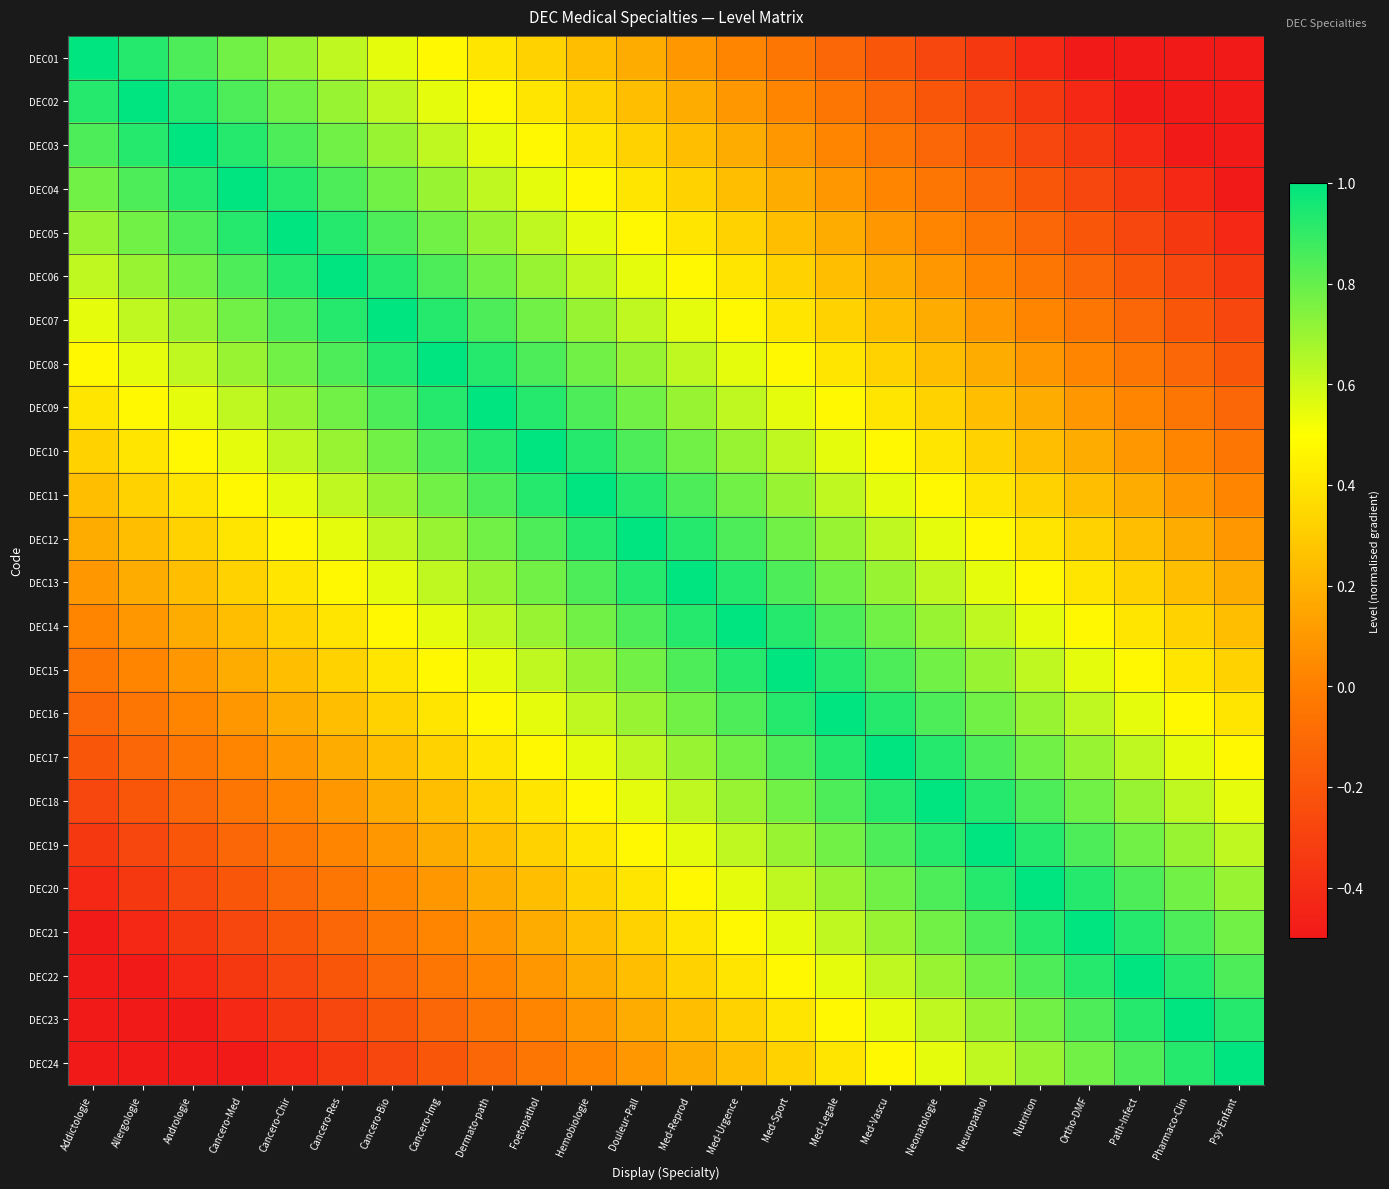

Reading left to right, what are all the values shown in this chart?

DEC01: Addictologie=1.0	Allergologie=0.9	Andrologie=0.8	Cancero-Med=0.8	Cancero-Chir=0.7	Cancero-Res=0.6	Cancero-Bio=0.6	Cancero-Img=0.5	Dermato-path=0.4	Foetopathol=0.3	Hemobiologie=0.2	Douleur-Pall=0.2	Med-Reprod=0.1	Med-Urgence=0.0	Med-Sport=-0.1	Med-Legale=-0.1	Med-Vascu=-0.2	Neonatologie=-0.3	Neuropathol=-0.4	Nutrition=-0.4	Ortho-DMF=-0.5	Path-Infect=-0.5	Pharmaco-Clin=-0.5	Psy-Enfant=-0.5
DEC02: Addictologie=0.9	Allergologie=1.0	Andrologie=0.9	Cancero-Med=0.8	Cancero-Chir=0.8	Cancero-Res=0.7	Cancero-Bio=0.6	Cancero-Img=0.6	Dermato-path=0.5	Foetopathol=0.4	Hemobiologie=0.3	Douleur-Pall=0.2	Med-Reprod=0.2	Med-Urgence=0.1	Med-Sport=0.0	Med-Legale=-0.1	Med-Vascu=-0.1	Neonatologie=-0.2	Neuropathol=-0.3	Nutrition=-0.4	Ortho-DMF=-0.4	Path-Infect=-0.5	Pharmaco-Clin=-0.5	Psy-Enfant=-0.5
DEC03: Addictologie=0.8	Allergologie=0.9	Andrologie=1.0	Cancero-Med=0.9	Cancero-Chir=0.8	Cancero-Res=0.8	Cancero-Bio=0.7	Cancero-Img=0.6	Dermato-path=0.6	Foetopathol=0.5	Hemobiologie=0.4	Douleur-Pall=0.3	Med-Reprod=0.2	Med-Urgence=0.2	Med-Sport=0.1	Med-Legale=0.0	Med-Vascu=-0.1	Neonatologie=-0.1	Neuropathol=-0.2	Nutrition=-0.3	Ortho-DMF=-0.4	Path-Infect=-0.4	Pharmaco-Clin=-0.5	Psy-Enfant=-0.5
DEC04: Addictologie=0.8	Allergologie=0.8	Andrologie=0.9	Cancero-Med=1.0	Cancero-Chir=0.9	Cancero-Res=0.8	Cancero-Bio=0.8	Cancero-Img=0.7	Dermato-path=0.6	Foetopathol=0.6	Hemobiologie=0.5	Douleur-Pall=0.4	Med-Reprod=0.3	Med-Urgence=0.2	Med-Sport=0.2	Med-Legale=0.1	Med-Vascu=0.0	Neonatologie=-0.1	Neuropathol=-0.1	Nutrition=-0.2	Ortho-DMF=-0.3	Path-Infect=-0.4	Pharmaco-Clin=-0.4	Psy-Enfant=-0.5
DEC05: Addictologie=0.7	Allergologie=0.8	Andrologie=0.8	Cancero-Med=0.9	Cancero-Chir=1.0	Cancero-Res=0.9	Cancero-Bio=0.8	Cancero-Img=0.8	Dermato-path=0.7	Foetopathol=0.6	Hemobiologie=0.6	Douleur-Pall=0.5	Med-Reprod=0.4	Med-Urgence=0.3	Med-Sport=0.2	Med-Legale=0.2	Med-Vascu=0.1	Neonatologie=0.0	Neuropathol=-0.1	Nutrition=-0.1	Ortho-DMF=-0.2	Path-Infect=-0.3	Pharmaco-Clin=-0.4	Psy-Enfant=-0.4
DEC06: Addictologie=0.6	Allergologie=0.7	Andrologie=0.8	Cancero-Med=0.8	Cancero-Chir=0.9	Cancero-Res=1.0	Cancero-Bio=0.9	Cancero-Img=0.8	Dermato-path=0.8	Foetopathol=0.7	Hemobiologie=0.6	Douleur-Pall=0.6	Med-Reprod=0.5	Med-Urgence=0.4	Med-Sport=0.3	Med-Legale=0.2	Med-Vascu=0.2	Neonatologie=0.1	Neuropathol=0.0	Nutrition=-0.1	Ortho-DMF=-0.1	Path-Infect=-0.2	Pharmaco-Clin=-0.3	Psy-Enfant=-0.4
DEC07: Addictologie=0.6	Allergologie=0.6	Andrologie=0.7	Cancero-Med=0.8	Cancero-Chir=0.8	Cancero-Res=0.9	Cancero-Bio=1.0	Cancero-Img=0.9	Dermato-path=0.8	Foetopathol=0.8	Hemobiologie=0.7	Douleur-Pall=0.6	Med-Reprod=0.6	Med-Urgence=0.5	Med-Sport=0.4	Med-Legale=0.3	Med-Vascu=0.2	Neonatologie=0.2	Neuropathol=0.1	Nutrition=0.0	Ortho-DMF=-0.1	Path-Infect=-0.1	Pharmaco-Clin=-0.2	Psy-Enfant=-0.3
DEC08: Addictologie=0.5	Allergologie=0.6	Andrologie=0.6	Cancero-Med=0.7	Cancero-Chir=0.8	Cancero-Res=0.8	Cancero-Bio=0.9	Cancero-Img=1.0	Dermato-path=0.9	Foetopathol=0.8	Hemobiologie=0.8	Douleur-Pall=0.7	Med-Reprod=0.6	Med-Urgence=0.6	Med-Sport=0.5	Med-Legale=0.4	Med-Vascu=0.3	Neonatologie=0.2	Neuropathol=0.2	Nutrition=0.1	Ortho-DMF=0.0	Path-Infect=-0.1	Pharmaco-Clin=-0.1	Psy-Enfant=-0.2
DEC09: Addictologie=0.4	Allergologie=0.5	Andrologie=0.6	Cancero-Med=0.6	Cancero-Chir=0.7	Cancero-Res=0.8	Cancero-Bio=0.8	Cancero-Img=0.9	Dermato-path=1.0	Foetopathol=0.9	Hemobiologie=0.8	Douleur-Pall=0.8	Med-Reprod=0.7	Med-Urgence=0.6	Med-Sport=0.6	Med-Legale=0.5	Med-Vascu=0.4	Neonatologie=0.3	Neuropathol=0.2	Nutrition=0.2	Ortho-DMF=0.1	Path-Infect=0.0	Pharmaco-Clin=-0.1	Psy-Enfant=-0.1
DEC10: Addictologie=0.3	Allergologie=0.4	Andrologie=0.5	Cancero-Med=0.6	Cancero-Chir=0.6	Cancero-Res=0.7	Cancero-Bio=0.8	Cancero-Img=0.8	Dermato-path=0.9	Foetopathol=1.0	Hemobiologie=0.9	Douleur-Pall=0.8	Med-Reprod=0.8	Med-Urgence=0.7	Med-Sport=0.6	Med-Legale=0.6	Med-Vascu=0.5	Neonatologie=0.4	Neuropathol=0.3	Nutrition=0.2	Ortho-DMF=0.2	Path-Infect=0.1	Pharmaco-Clin=0.0	Psy-Enfant=-0.1
DEC11: Addictologie=0.2	Allergologie=0.3	Andrologie=0.4	Cancero-Med=0.5	Cancero-Chir=0.6	Cancero-Res=0.6	Cancero-Bio=0.7	Cancero-Img=0.8	Dermato-path=0.8	Foetopathol=0.9	Hemobiologie=1.0	Douleur-Pall=0.9	Med-Reprod=0.8	Med-Urgence=0.8	Med-Sport=0.7	Med-Legale=0.6	Med-Vascu=0.6	Neonatologie=0.5	Neuropathol=0.4	Nutrition=0.3	Ortho-DMF=0.2	Path-Infect=0.2	Pharmaco-Clin=0.1	Psy-Enfant=0.0
DEC12: Addictologie=0.2	Allergologie=0.2	Andrologie=0.3	Cancero-Med=0.4	Cancero-Chir=0.5	Cancero-Res=0.6	Cancero-Bio=0.6	Cancero-Img=0.7	Dermato-path=0.8	Foetopathol=0.8	Hemobiologie=0.9	Douleur-Pall=1.0	Med-Reprod=0.9	Med-Urgence=0.8	Med-Sport=0.8	Med-Legale=0.7	Med-Vascu=0.6	Neonatologie=0.6	Neuropathol=0.5	Nutrition=0.4	Ortho-DMF=0.3	Path-Infect=0.2	Pharmaco-Clin=0.2	Psy-Enfant=0.1
DEC13: Addictologie=0.1	Allergologie=0.2	Andrologie=0.2	Cancero-Med=0.3	Cancero-Chir=0.4	Cancero-Res=0.5	Cancero-Bio=0.6	Cancero-Img=0.6	Dermato-path=0.7	Foetopathol=0.8	Hemobiologie=0.8	Douleur-Pall=0.9	Med-Reprod=1.0	Med-Urgence=0.9	Med-Sport=0.8	Med-Legale=0.8	Med-Vascu=0.7	Neonatologie=0.6	Neuropathol=0.6	Nutrition=0.5	Ortho-DMF=0.4	Path-Infect=0.3	Pharmaco-Clin=0.2	Psy-Enfant=0.2
DEC14: Addictologie=0.0	Allergologie=0.1	Andrologie=0.2	Cancero-Med=0.2	Cancero-Chir=0.3	Cancero-Res=0.4	Cancero-Bio=0.5	Cancero-Img=0.6	Dermato-path=0.6	Foetopathol=0.7	Hemobiologie=0.8	Douleur-Pall=0.8	Med-Reprod=0.9	Med-Urgence=1.0	Med-Sport=0.9	Med-Legale=0.8	Med-Vascu=0.8	Neonatologie=0.7	Neuropathol=0.6	Nutrition=0.6	Ortho-DMF=0.5	Path-Infect=0.4	Pharmaco-Clin=0.3	Psy-Enfant=0.2
DEC15: Addictologie=-0.1	Allergologie=0.0	Andrologie=0.1	Cancero-Med=0.2	Cancero-Chir=0.2	Cancero-Res=0.3	Cancero-Bio=0.4	Cancero-Img=0.5	Dermato-path=0.6	Foetopathol=0.6	Hemobiologie=0.7	Douleur-Pall=0.8	Med-Reprod=0.8	Med-Urgence=0.9	Med-Sport=1.0	Med-Legale=0.9	Med-Vascu=0.8	Neonatologie=0.8	Neuropathol=0.7	Nutrition=0.6	Ortho-DMF=0.6	Path-Infect=0.5	Pharmaco-Clin=0.4	Psy-Enfant=0.3
DEC16: Addictologie=-0.1	Allergologie=-0.1	Andrologie=0.0	Cancero-Med=0.1	Cancero-Chir=0.2	Cancero-Res=0.2	Cancero-Bio=0.3	Cancero-Img=0.4	Dermato-path=0.5	Foetopathol=0.6	Hemobiologie=0.6	Douleur-Pall=0.7	Med-Reprod=0.8	Med-Urgence=0.8	Med-Sport=0.9	Med-Legale=1.0	Med-Vascu=0.9	Neonatologie=0.8	Neuropathol=0.8	Nutrition=0.7	Ortho-DMF=0.6	Path-Infect=0.6	Pharmaco-Clin=0.5	Psy-Enfant=0.4
DEC17: Addictologie=-0.2	Allergologie=-0.1	Andrologie=-0.1	Cancero-Med=0.0	Cancero-Chir=0.1	Cancero-Res=0.2	Cancero-Bio=0.2	Cancero-Img=0.3	Dermato-path=0.4	Foetopathol=0.5	Hemobiologie=0.6	Douleur-Pall=0.6	Med-Reprod=0.7	Med-Urgence=0.8	Med-Sport=0.8	Med-Legale=0.9	Med-Vascu=1.0	Neonatologie=0.9	Neuropathol=0.8	Nutrition=0.8	Ortho-DMF=0.7	Path-Infect=0.6	Pharmaco-Clin=0.6	Psy-Enfant=0.5
DEC18: Addictologie=-0.3	Allergologie=-0.2	Andrologie=-0.1	Cancero-Med=-0.1	Cancero-Chir=0.0	Cancero-Res=0.1	Cancero-Bio=0.2	Cancero-Img=0.2	Dermato-path=0.3	Foetopathol=0.4	Hemobiologie=0.5	Douleur-Pall=0.6	Med-Reprod=0.6	Med-Urgence=0.7	Med-Sport=0.8	Med-Legale=0.8	Med-Vascu=0.9	Neonatologie=1.0	Neuropathol=0.9	Nutrition=0.8	Ortho-DMF=0.8	Path-Infect=0.7	Pharmaco-Clin=0.6	Psy-Enfant=0.6
DEC19: Addictologie=-0.4	Allergologie=-0.3	Andrologie=-0.2	Cancero-Med=-0.1	Cancero-Chir=-0.1	Cancero-Res=0.0	Cancero-Bio=0.1	Cancero-Img=0.2	Dermato-path=0.2	Foetopathol=0.3	Hemobiologie=0.4	Douleur-Pall=0.5	Med-Reprod=0.6	Med-Urgence=0.6	Med-Sport=0.7	Med-Legale=0.8	Med-Vascu=0.8	Neonatologie=0.9	Neuropathol=1.0	Nutrition=0.9	Ortho-DMF=0.8	Path-Infect=0.8	Pharmaco-Clin=0.7	Psy-Enfant=0.6
DEC20: Addictologie=-0.4	Allergologie=-0.4	Andrologie=-0.3	Cancero-Med=-0.2	Cancero-Chir=-0.1	Cancero-Res=-0.1	Cancero-Bio=0.0	Cancero-Img=0.1	Dermato-path=0.2	Foetopathol=0.2	Hemobiologie=0.3	Douleur-Pall=0.4	Med-Reprod=0.5	Med-Urgence=0.6	Med-Sport=0.6	Med-Legale=0.7	Med-Vascu=0.8	Neonatologie=0.8	Neuropathol=0.9	Nutrition=1.0	Ortho-DMF=0.9	Path-Infect=0.8	Pharmaco-Clin=0.8	Psy-Enfant=0.7
DEC21: Addictologie=-0.5	Allergologie=-0.4	Andrologie=-0.4	Cancero-Med=-0.3	Cancero-Chir=-0.2	Cancero-Res=-0.1	Cancero-Bio=-0.1	Cancero-Img=0.0	Dermato-path=0.1	Foetopathol=0.2	Hemobiologie=0.2	Douleur-Pall=0.3	Med-Reprod=0.4	Med-Urgence=0.5	Med-Sport=0.6	Med-Legale=0.6	Med-Vascu=0.7	Neonatologie=0.8	Neuropathol=0.8	Nutrition=0.9	Ortho-DMF=1.0	Path-Infect=0.9	Pharmaco-Clin=0.8	Psy-Enfant=0.8
DEC22: Addictologie=-0.5	Allergologie=-0.5	Andrologie=-0.4	Cancero-Med=-0.4	Cancero-Chir=-0.3	Cancero-Res=-0.2	Cancero-Bio=-0.1	Cancero-Img=-0.1	Dermato-path=0.0	Foetopathol=0.1	Hemobiologie=0.2	Douleur-Pall=0.2	Med-Reprod=0.3	Med-Urgence=0.4	Med-Sport=0.5	Med-Legale=0.6	Med-Vascu=0.6	Neonatologie=0.7	Neuropathol=0.8	Nutrition=0.8	Ortho-DMF=0.9	Path-Infect=1.0	Pharmaco-Clin=0.9	Psy-Enfant=0.8
DEC23: Addictologie=-0.5	Allergologie=-0.5	Andrologie=-0.5	Cancero-Med=-0.4	Cancero-Chir=-0.4	Cancero-Res=-0.3	Cancero-Bio=-0.2	Cancero-Img=-0.1	Dermato-path=-0.1	Foetopathol=0.0	Hemobiologie=0.1	Douleur-Pall=0.2	Med-Reprod=0.2	Med-Urgence=0.3	Med-Sport=0.4	Med-Legale=0.5	Med-Vascu=0.6	Neonatologie=0.6	Neuropathol=0.7	Nutrition=0.8	Ortho-DMF=0.8	Path-Infect=0.9	Pharmaco-Clin=1.0	Psy-Enfant=0.9
DEC24: Addictologie=-0.5	Allergologie=-0.5	Andrologie=-0.5	Cancero-Med=-0.5	Cancero-Chir=-0.4	Cancero-Res=-0.4	Cancero-Bio=-0.3	Cancero-Img=-0.2	Dermato-path=-0.1	Foetopathol=-0.1	Hemobiologie=0.0	Douleur-Pall=0.1	Med-Reprod=0.2	Med-Urgence=0.2	Med-Sport=0.3	Med-Legale=0.4	Med-Vascu=0.5	Neonatologie=0.6	Neuropathol=0.6	Nutrition=0.7	Ortho-DMF=0.8	Path-Infect=0.8	Pharmaco-Clin=0.9	Psy-Enfant=1.0